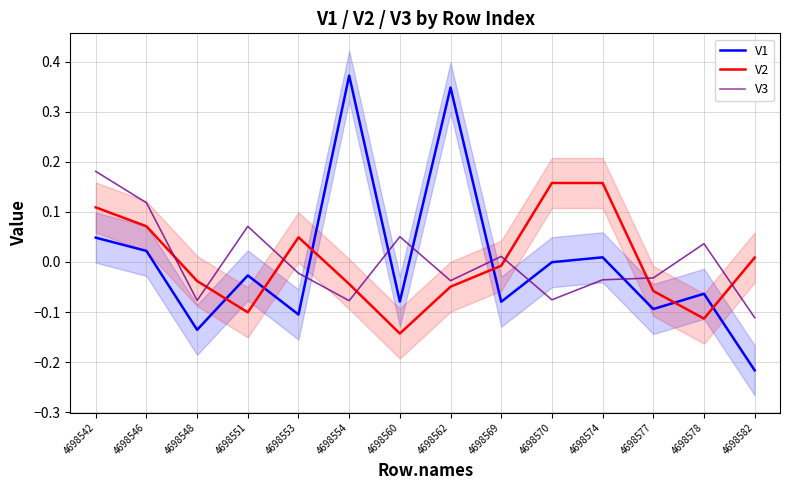

True or false: V1 has a value of -0.0 at 4698570.

True